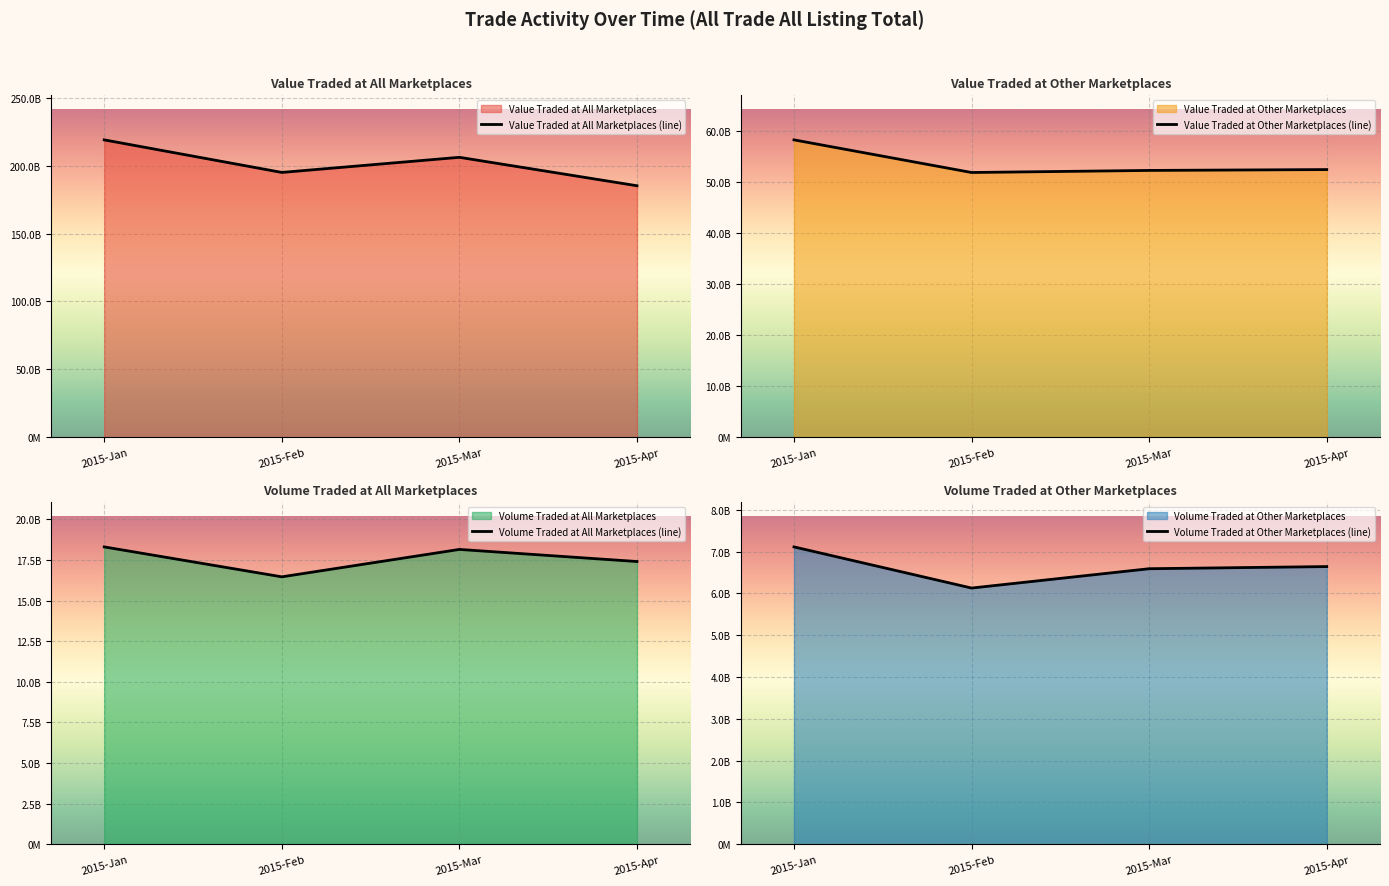

Reading left to right, extract all data points from this chart.

Value Traded at All Marketplaces (line): 218979240777.6	195007664445.5	206135090422.7	185196087320.7
Value Traded at Other Marketplaces (line): 58221250208.4	51833196887.2	52238733520.1	52407568981.3
Volume Traded at All Marketplaces (line): 18307681613.0	16464744576.0	18152541991.0	17408114695.0
Volume Traded at Other Marketplaces (line): 7113215658.0	6128751182.0	6591324657.0	6642493702.0